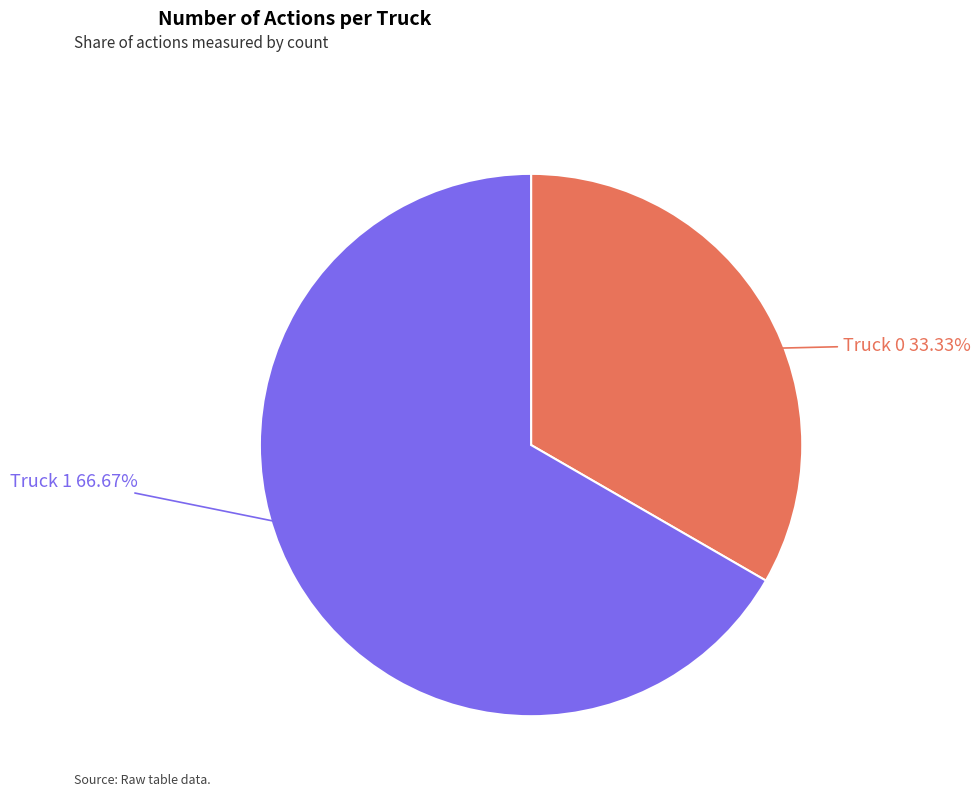

To the nearest percent, what is the average slice percentage?

50%